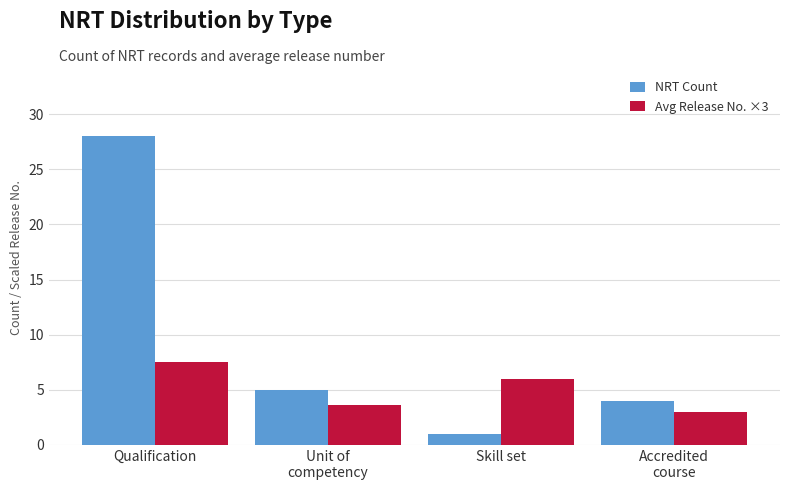

What is the sum of all NRT Count values?

38.0